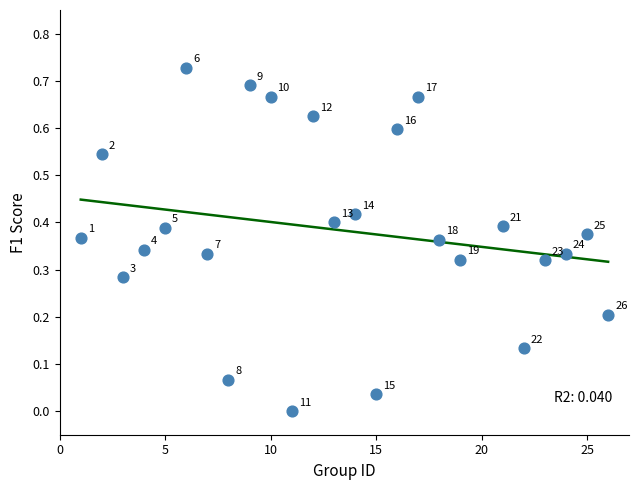

What is the range of X values (max minus min)?

25.0